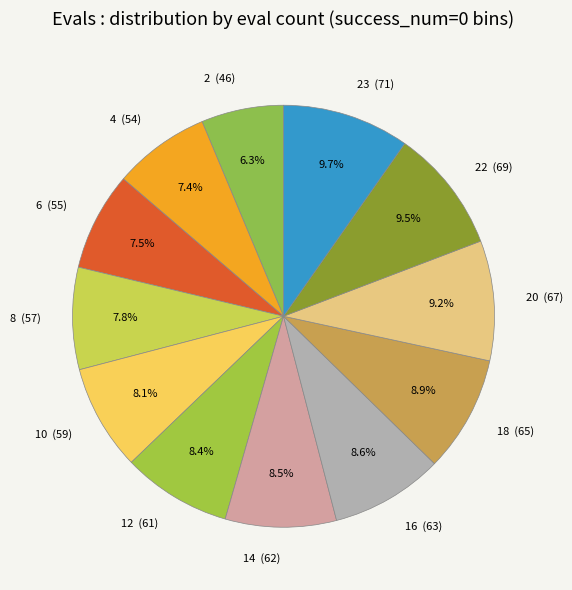

What percentage is NOT represented by 22 (69)?

90.5%